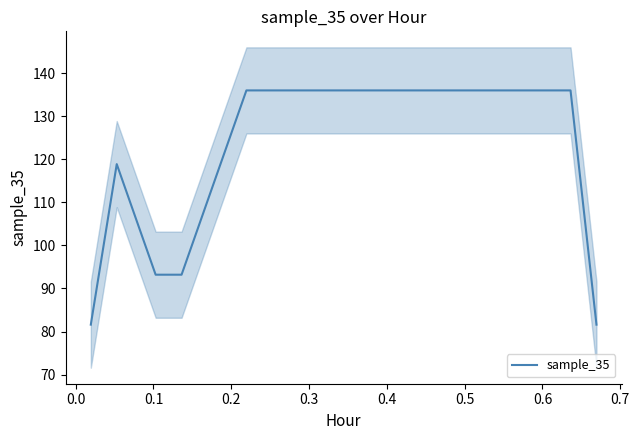

What is the minimum value for sample_35?

81.6